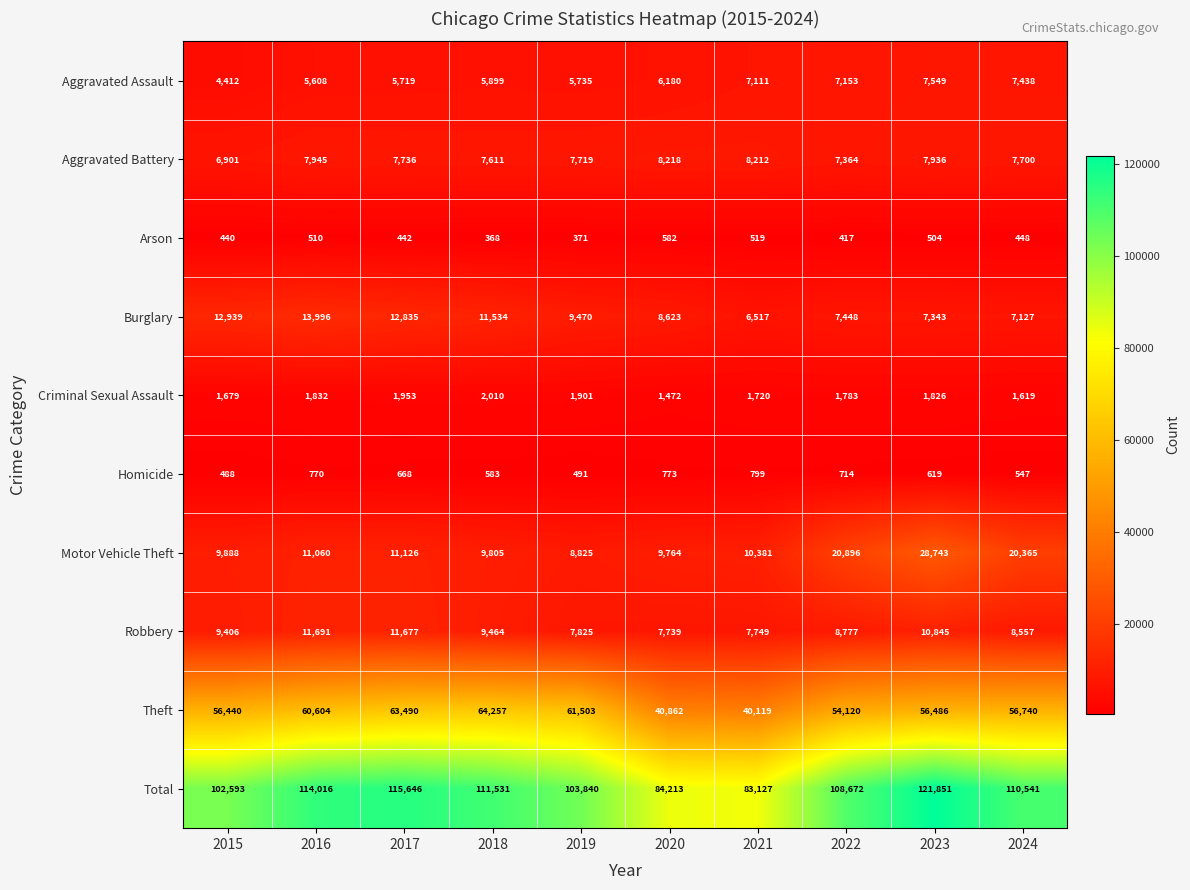

At which label is Burglary closest to 10256?

2019